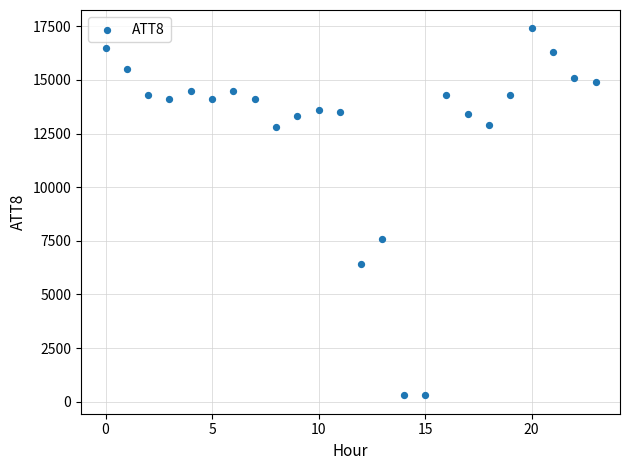

What Y value in the scatter plot is closest to 8850?

7600